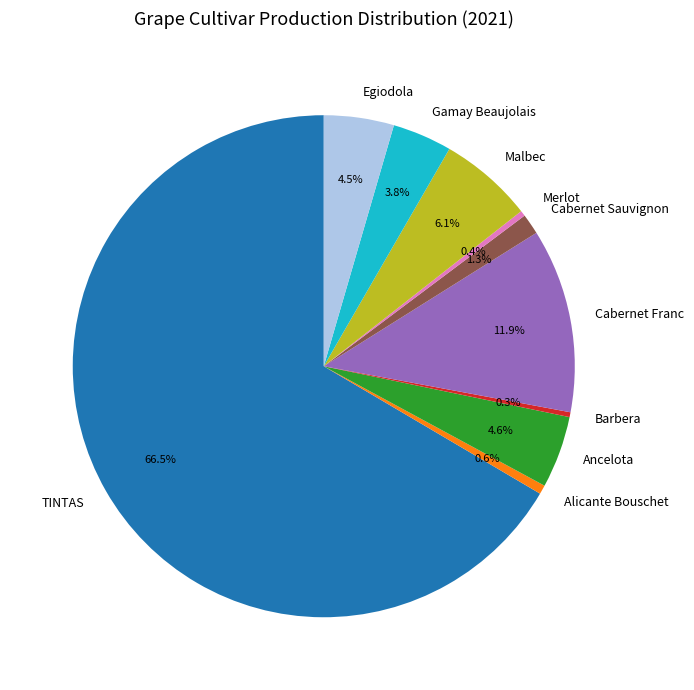

Which category has the biggest portion of the pie?

TINTAS